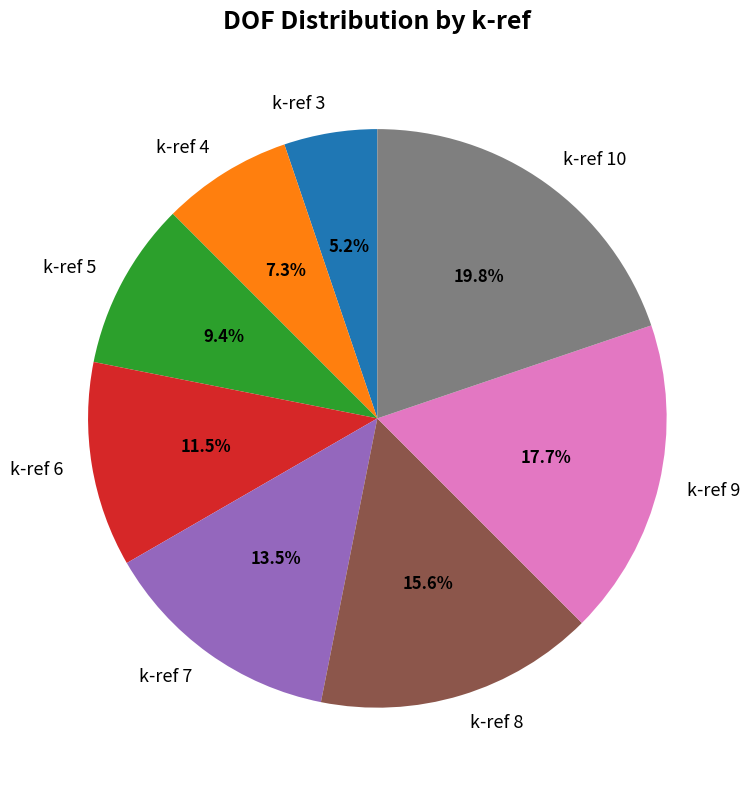

Rank the categories by value from highest to lowest.

k-ref 10, k-ref 9, k-ref 8, k-ref 7, k-ref 6, k-ref 5, k-ref 4, k-ref 3